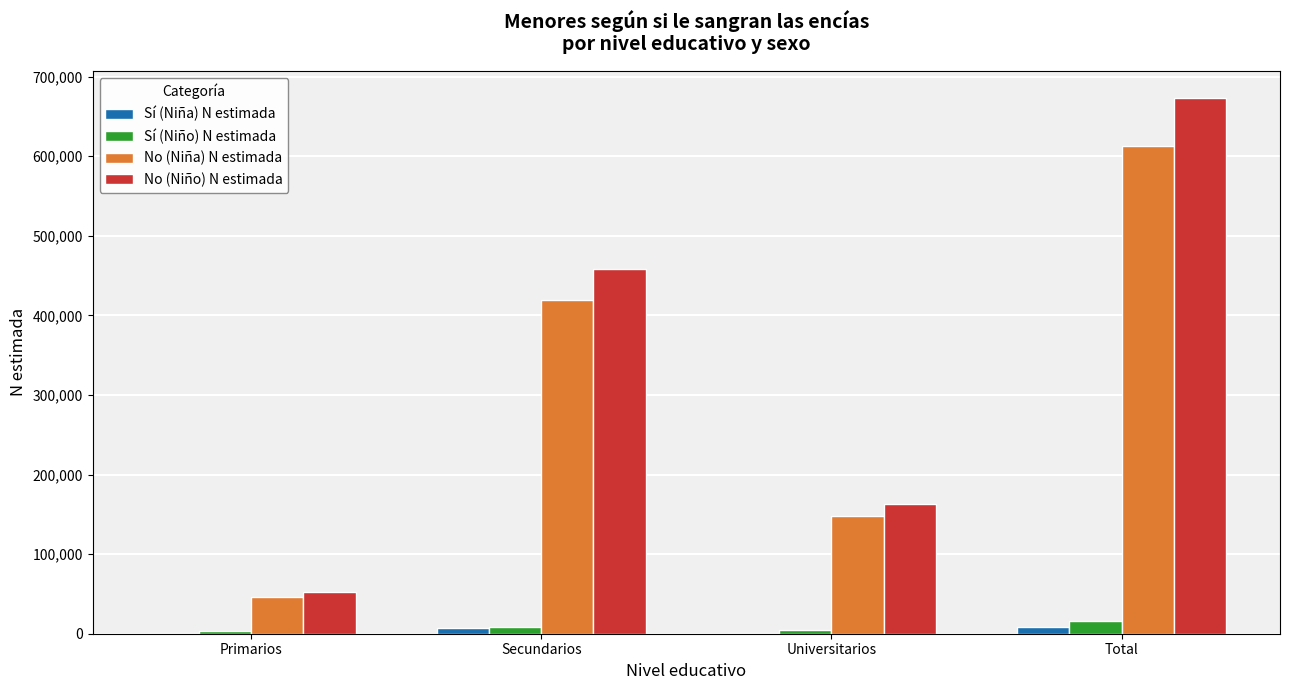

Is it true that No (Niño) N estimada equals 1064419 at Total?

False